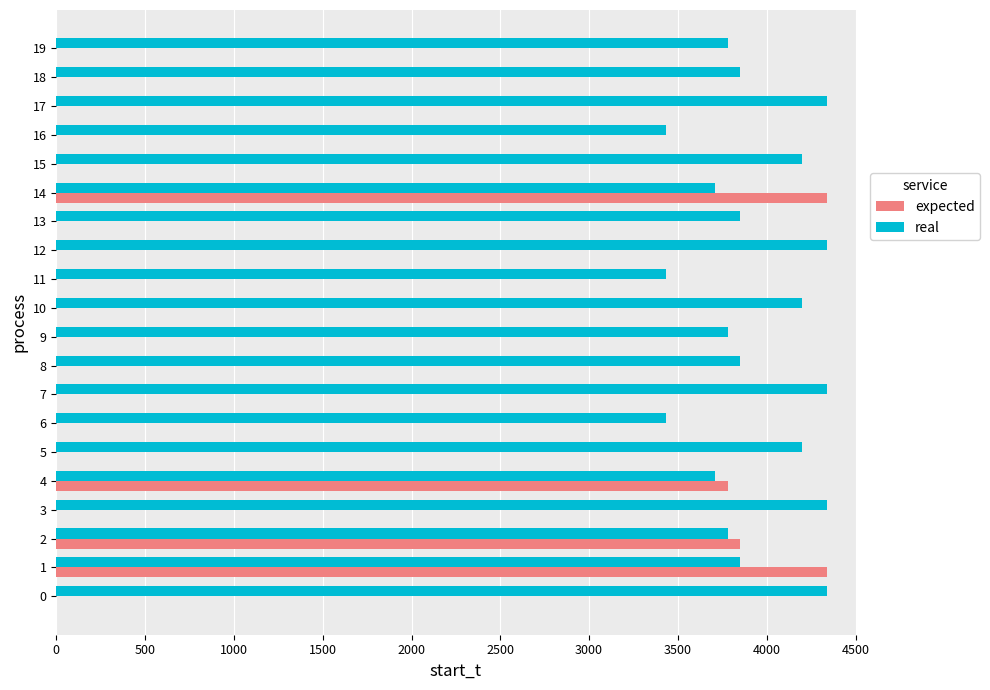

The value of expected at 18 is 0. True or false?

True